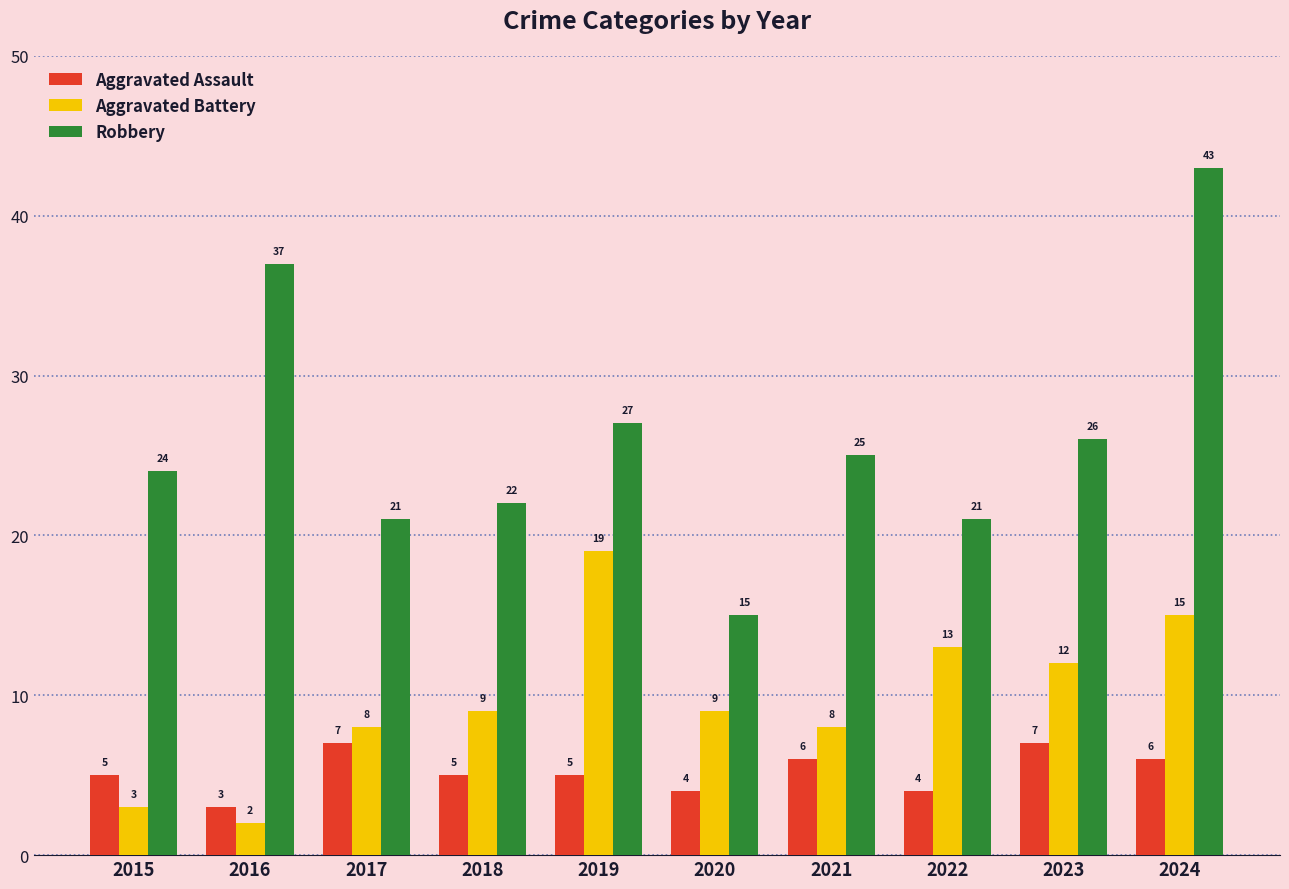

What is the difference between the highest and lowest values at 2022?

17